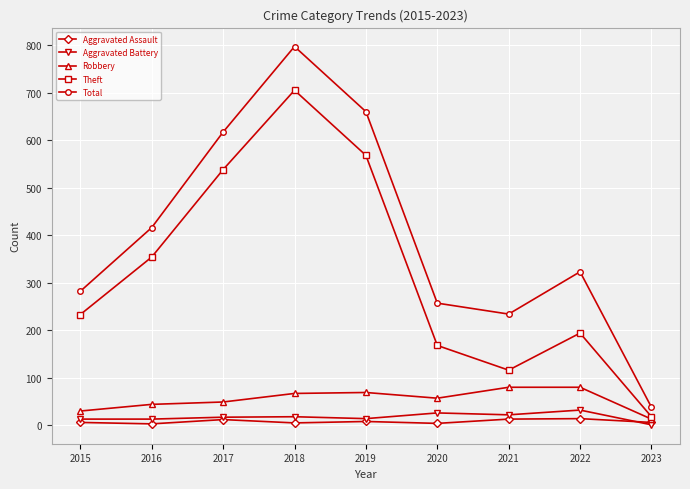

In Aggravated Assault, how many points are lower than both neighbors (excluding endpoints)?

3